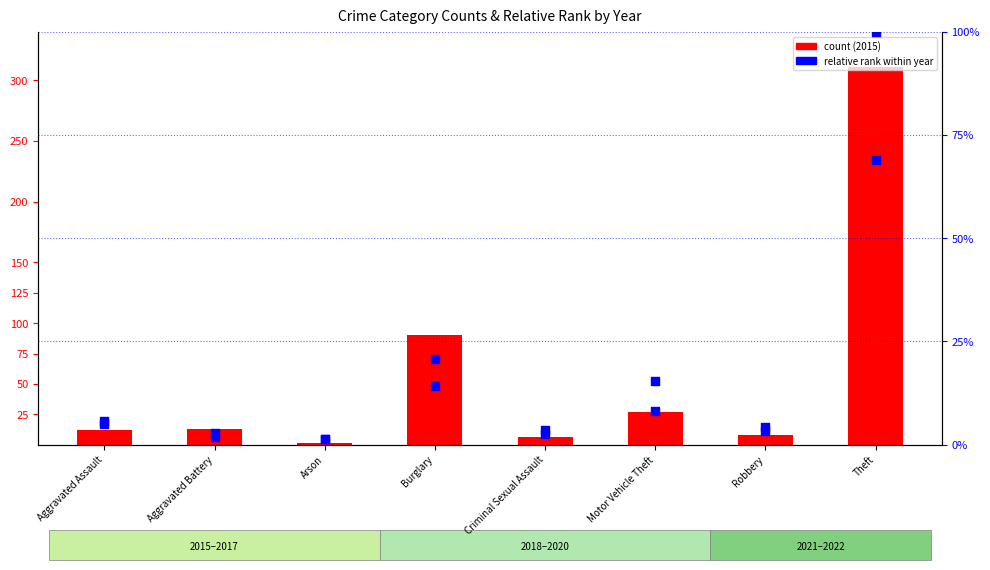

Which series reaches the maximum Y coordinate?

2015 count